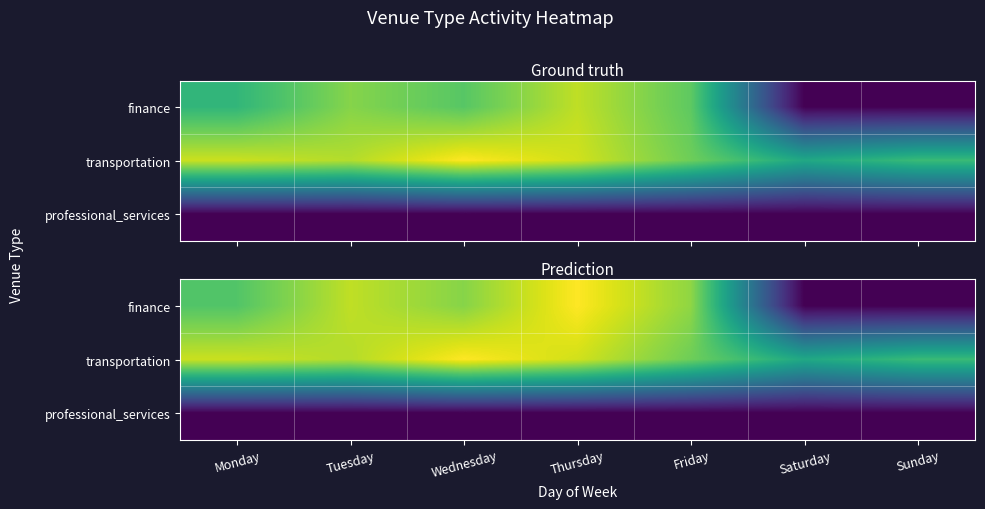

What is the difference between the highest and lowest values at Saturday?

1103.0